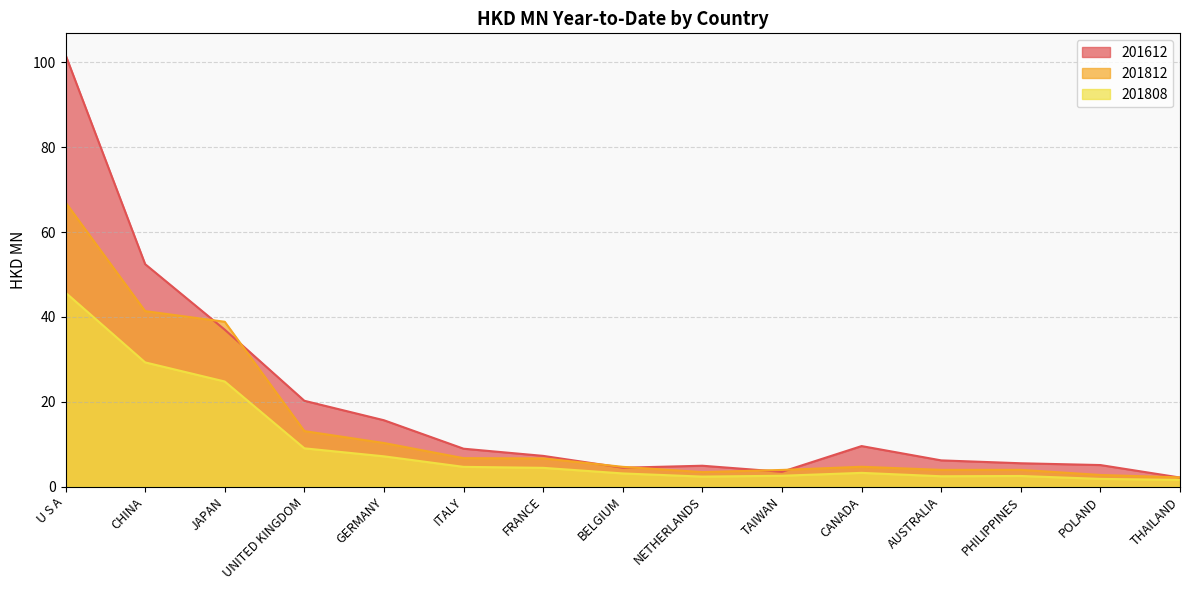

Which series has the largest range (max minus min)?

201612